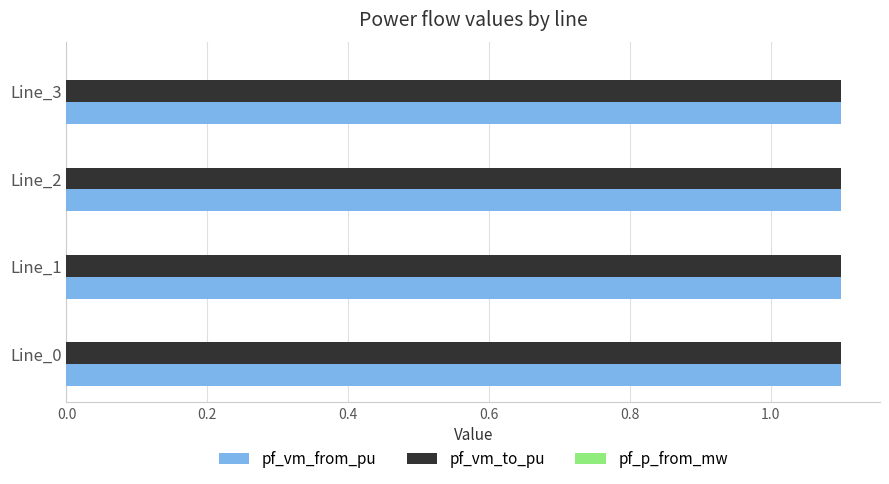

What is the maximum value shown in the chart?

1.1